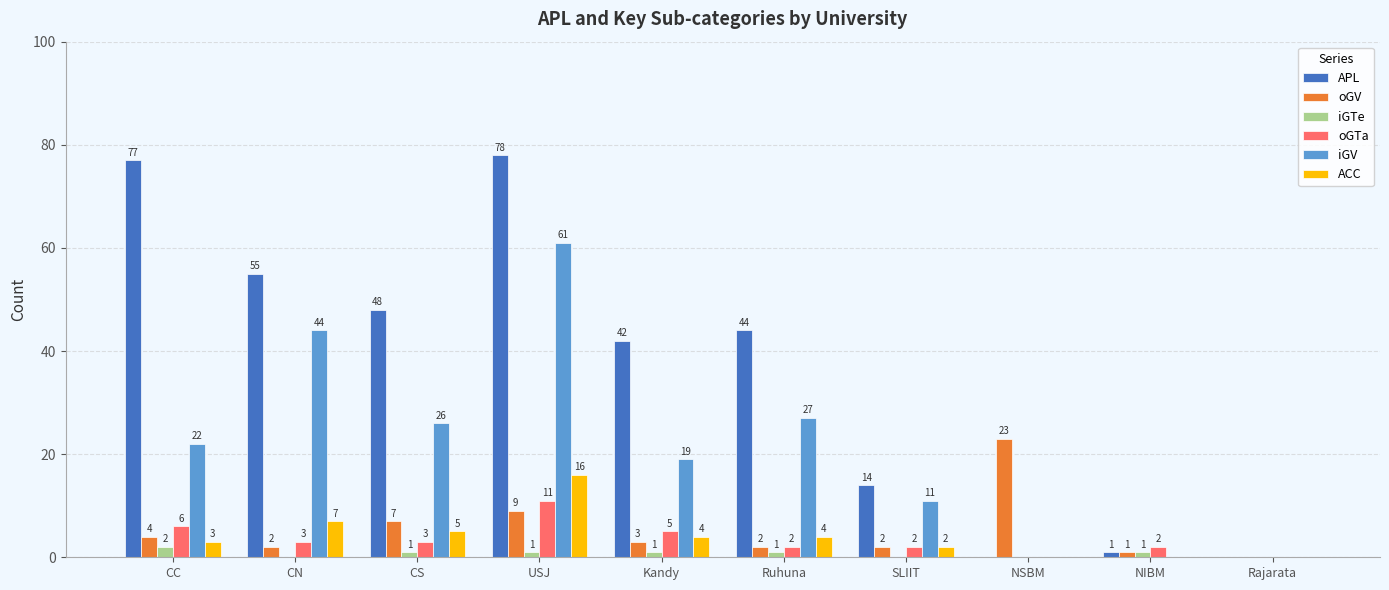

Is the value of ACC at Rajarata greater than the value of oGV at Ruhuna?

No